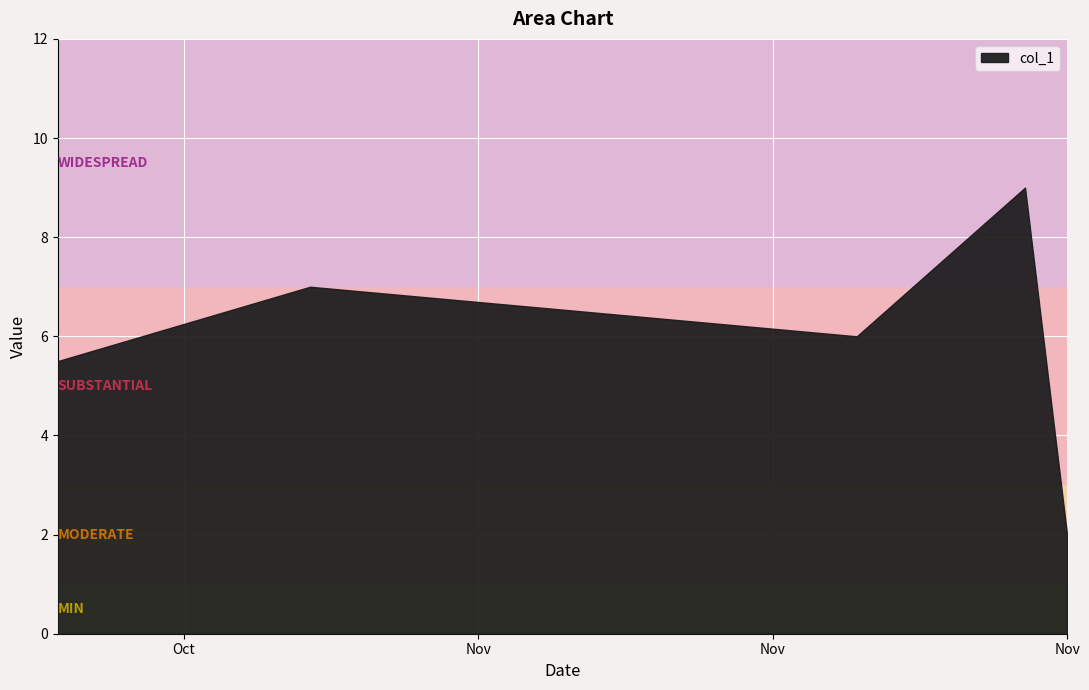

What is the difference between the maximum and minimum values?

7.0